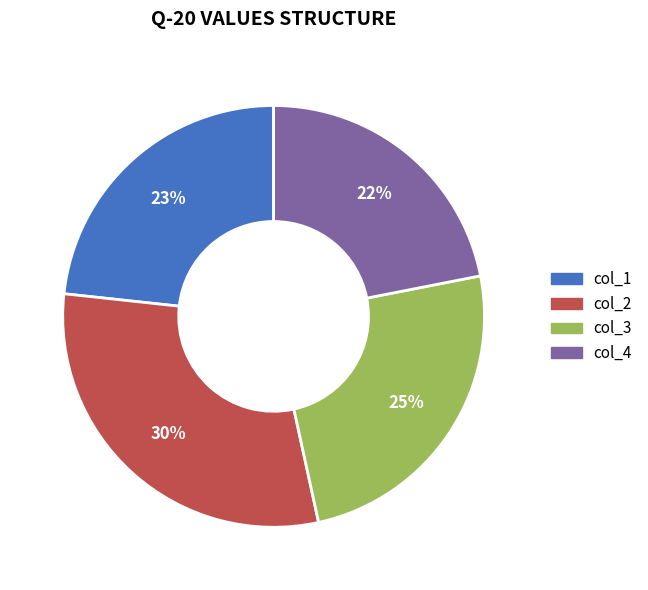

To the nearest percent, what is the combined percentage of col_4 and col_3?

47%